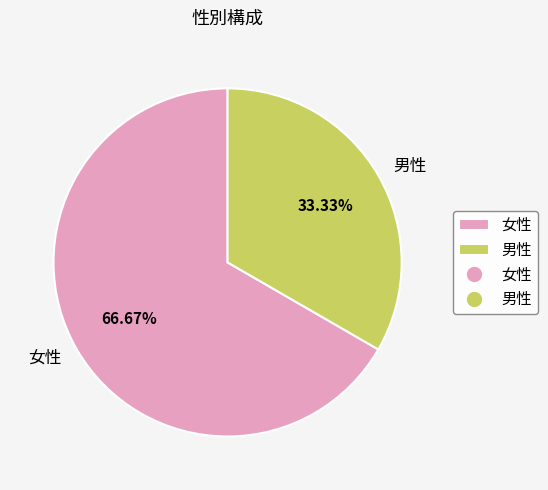

Which has a higher value, 男性 or 女性?

女性